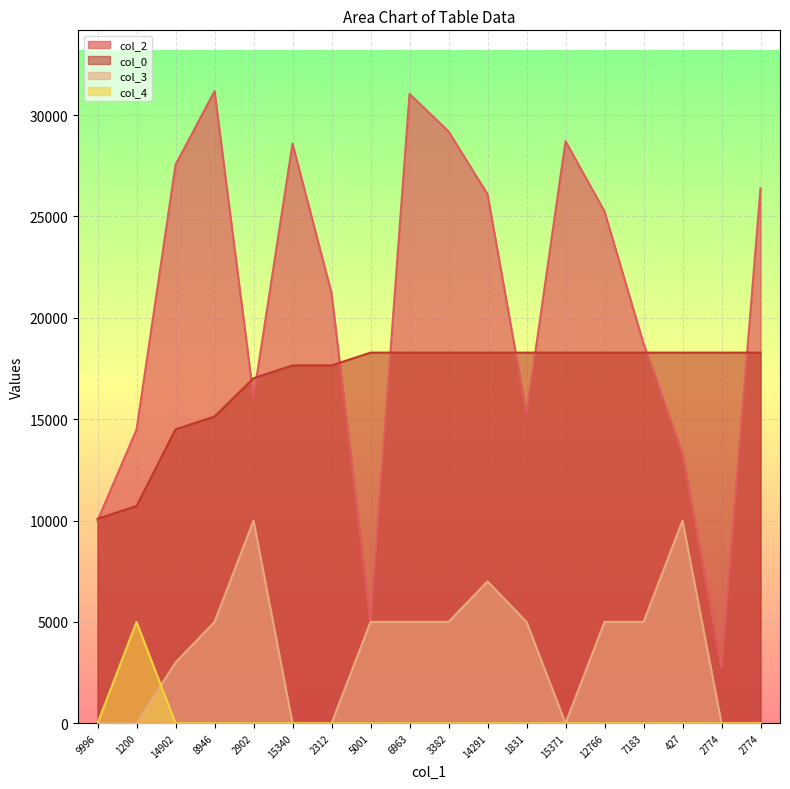

Rank the series by their maximum value, from lowest to highest.

col_4, col_3, col_0, col_2